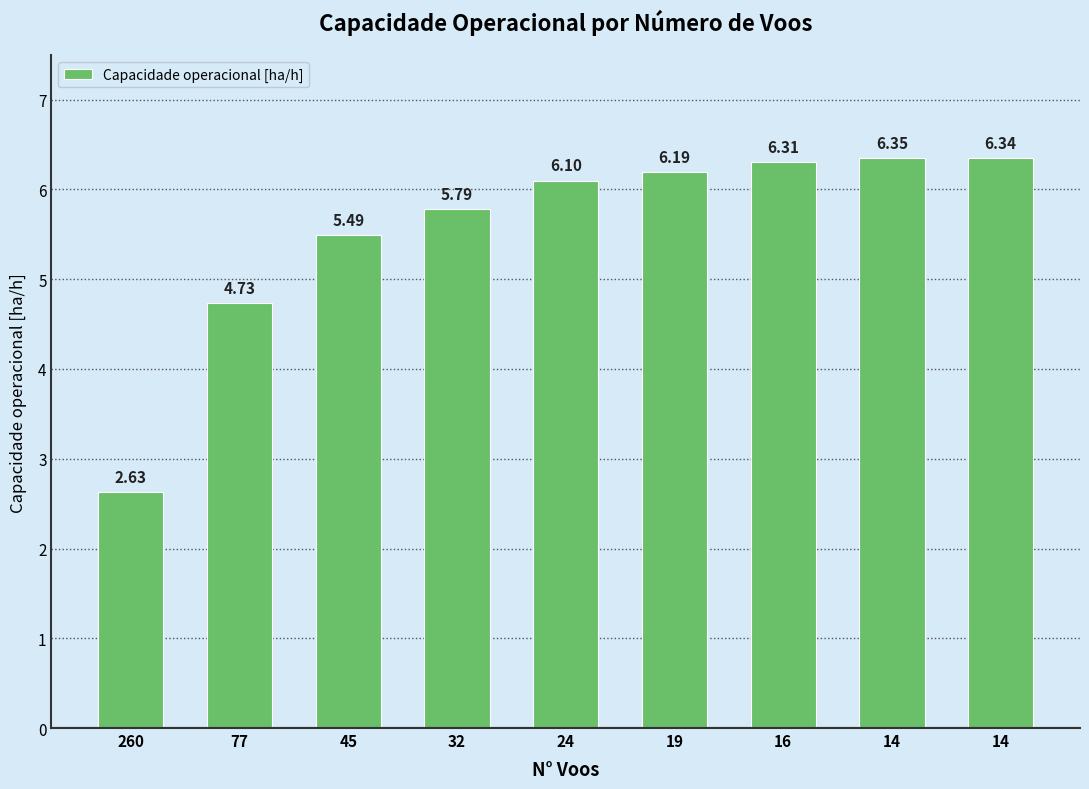

Reading left to right, transcribe all the data shown in this chart.

2.6	4.7	5.5	5.8	6.1	6.2	6.3	6.4	6.3